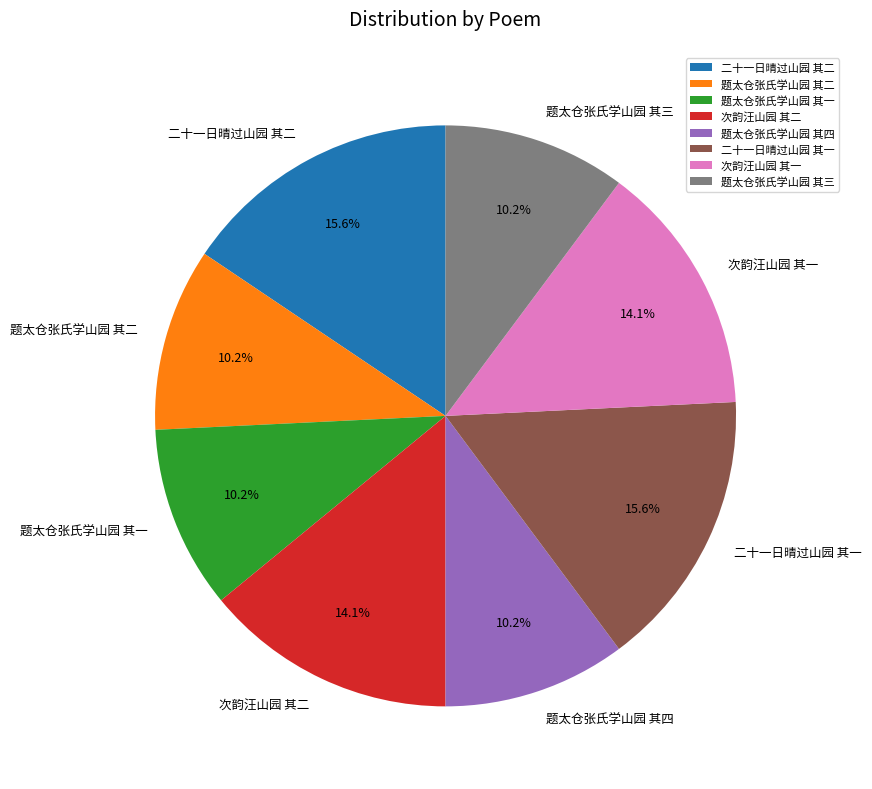

Between 题太仓张氏学山园 其一 and 二十一日晴过山园 其一, which is larger?

二十一日晴过山园 其一